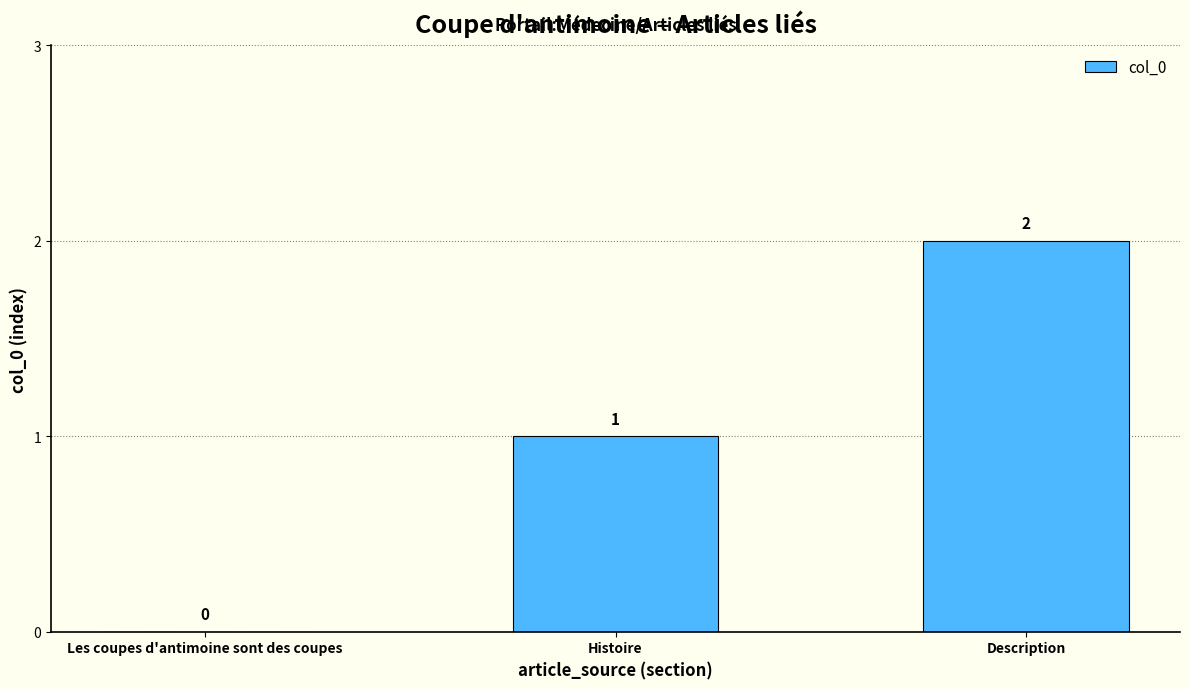

Which category has the highest value across all series?

Description